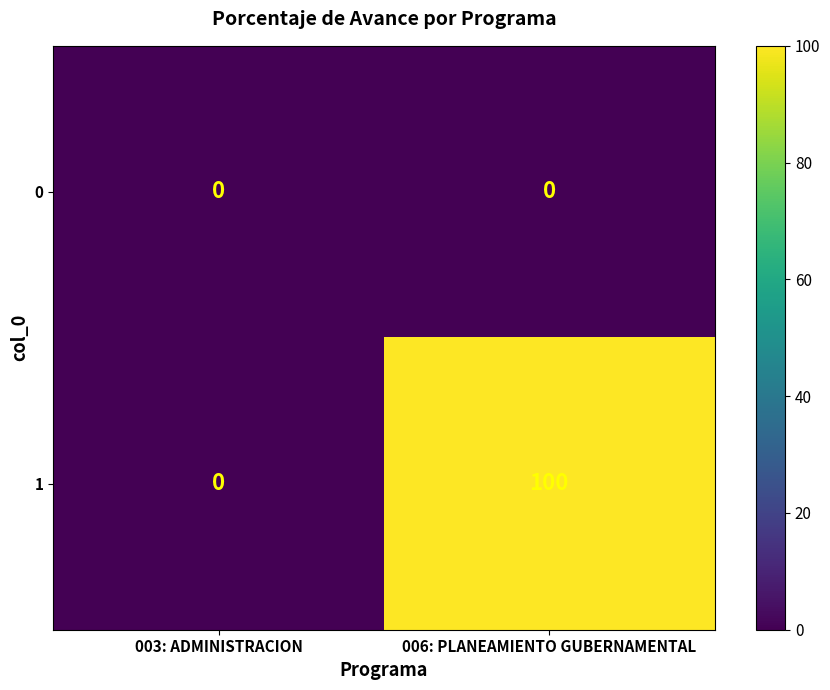

Rank the series at 003: ADMINISTRACION from highest to lowest value.

0, 1